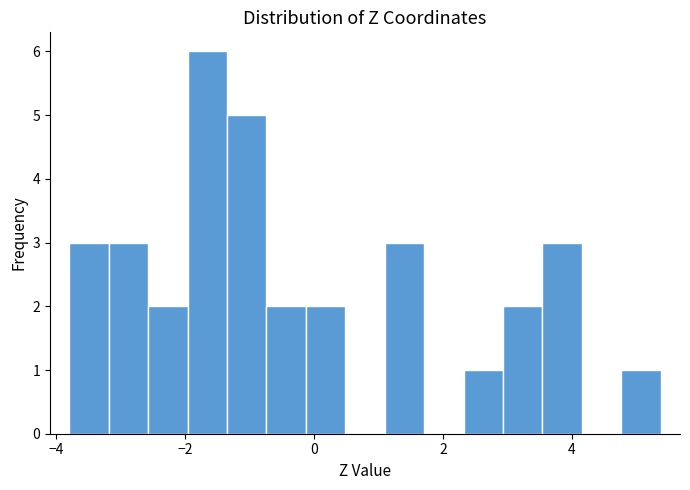

Around what value on the x-axis is the tallest bar? Give the approximate position of its centre, as read against the axis.

-1.6